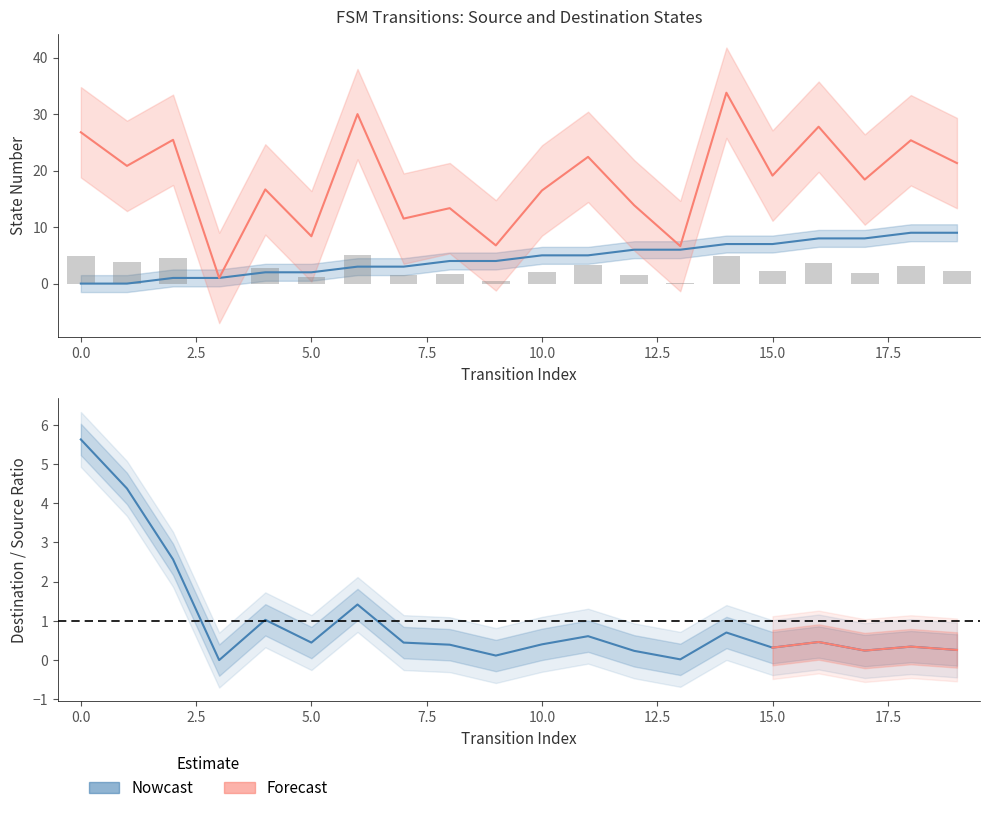

How many distinct data groups are displayed?

2